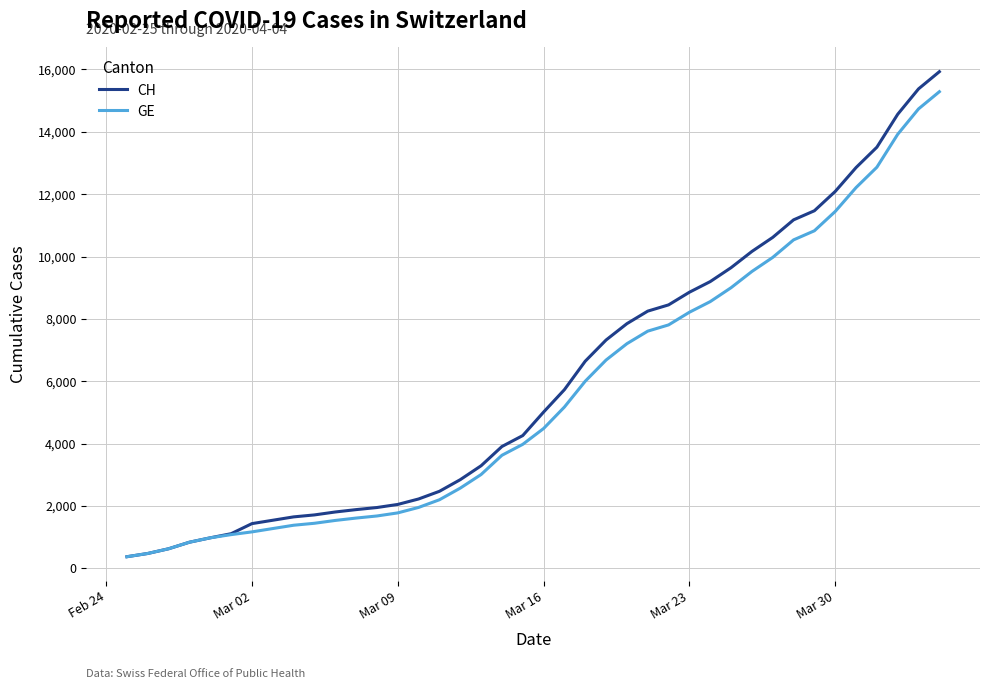

What is the smallest value displayed?

375